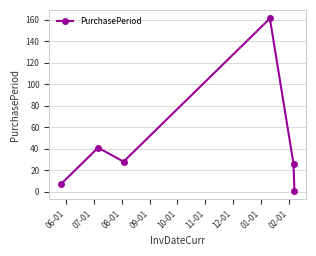

What is the average value?

44